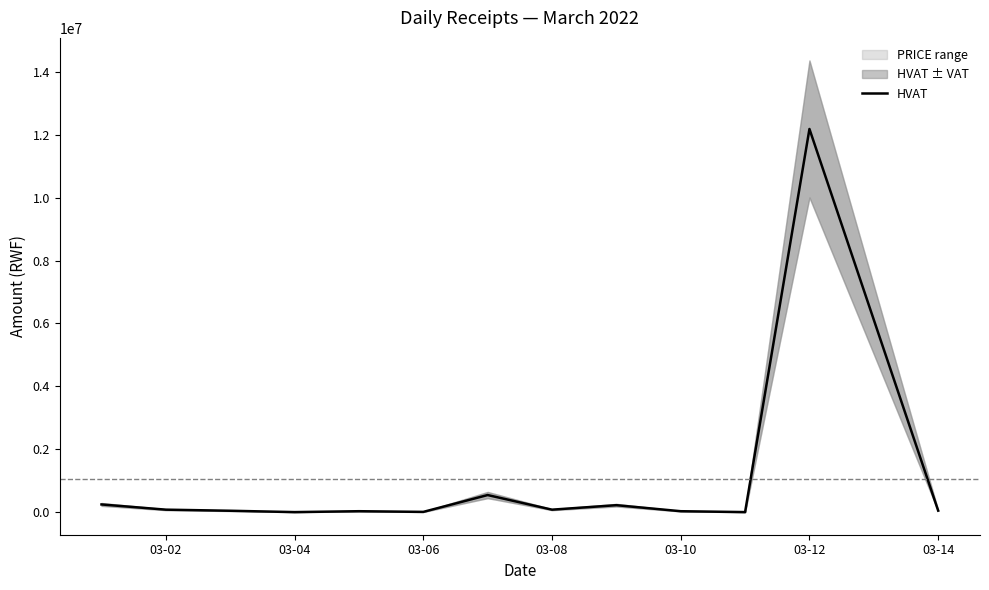

What is the maximum value for HVAT?

12179933.9